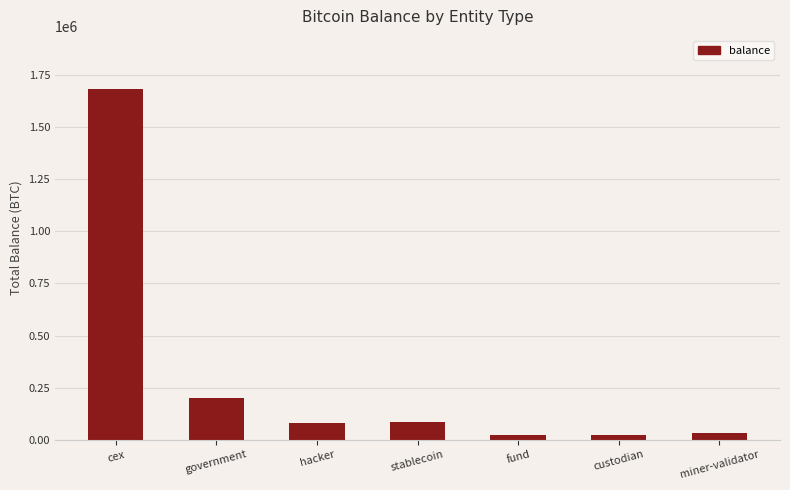

What is the change in value from hacker to fund?

-55556.6